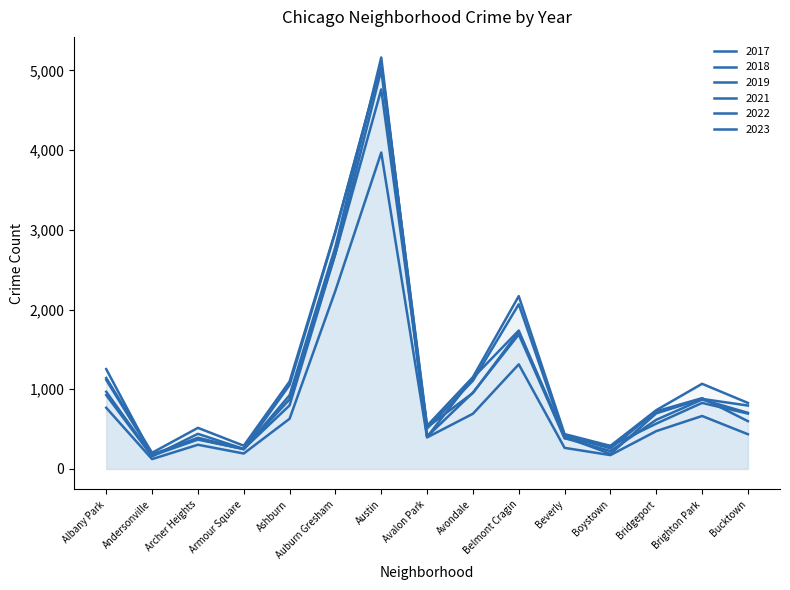

How many times do 2019 and 2022 cross each other?

10